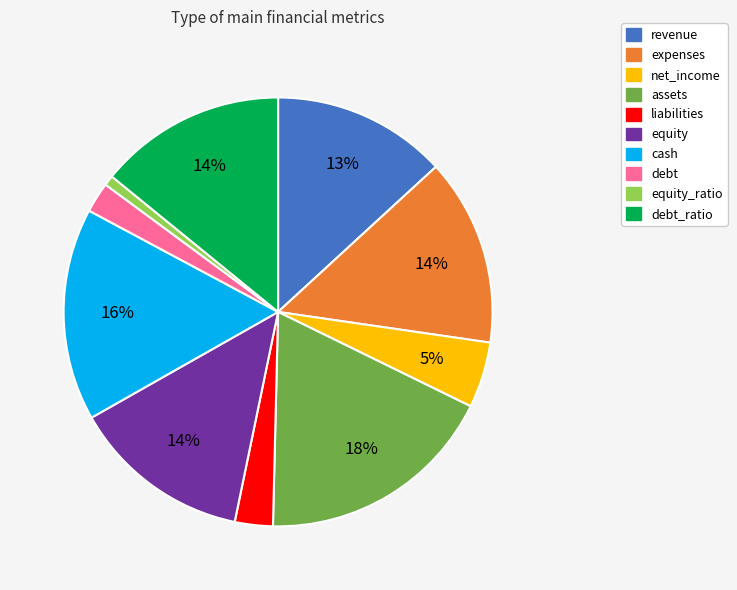

Is there any slice that represents more than half of the pie?

No